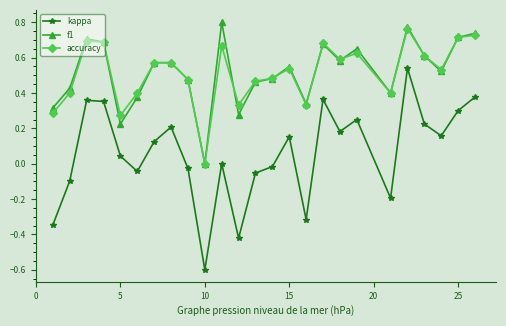

How many values in the accuracy series exceed 0?

24